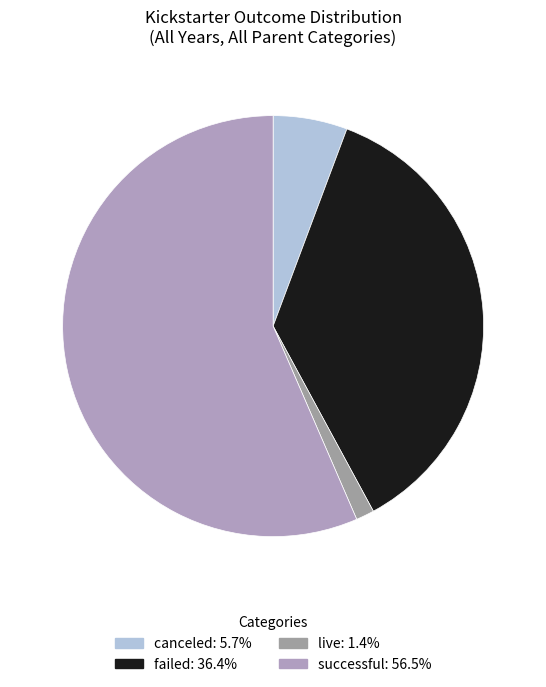

Is there a majority slice in this chart?

Yes